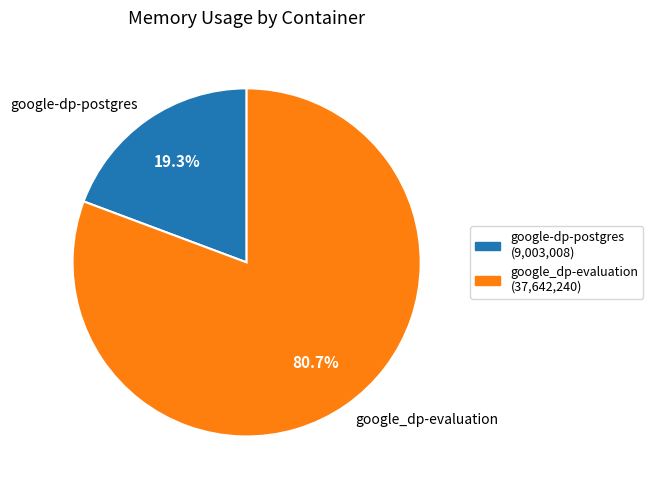

Count the number of slices in the pie.

2